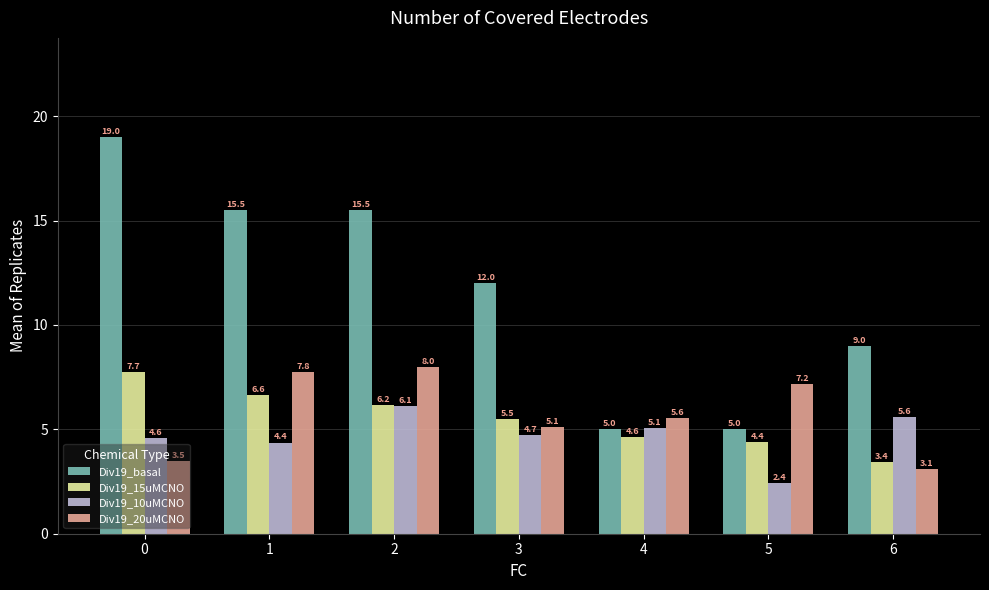

Which series has the widest spread of values?

Div19_basal